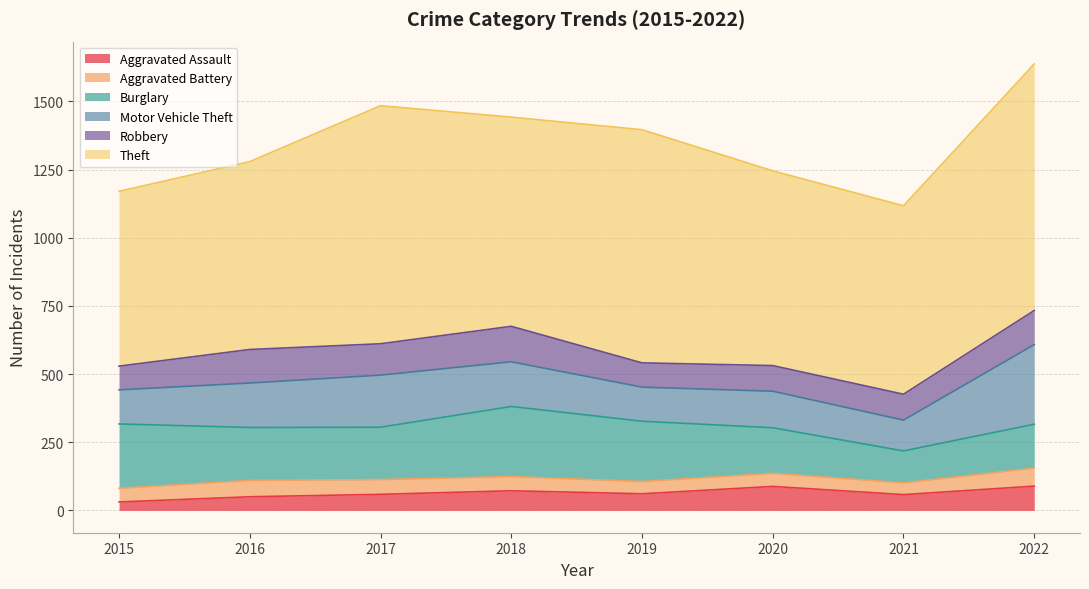

How many lines are shown in the chart?

6